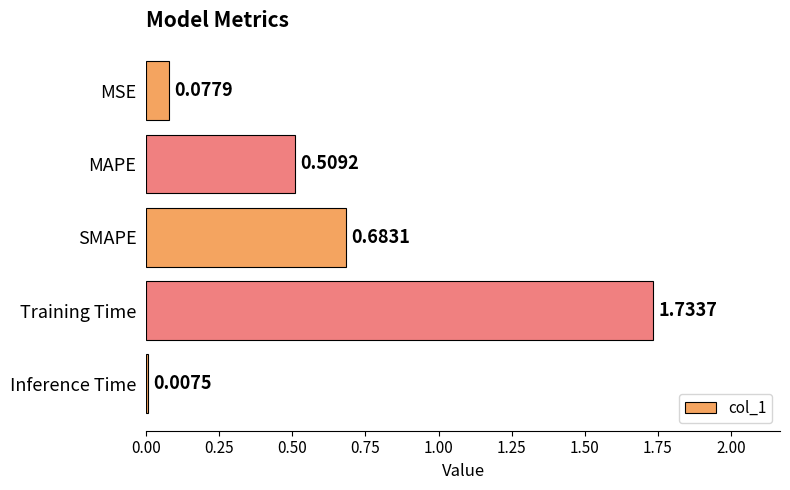

Rank the categories by value from highest to lowest.

Training Time, SMAPE, MAPE, MSE, Inference Time